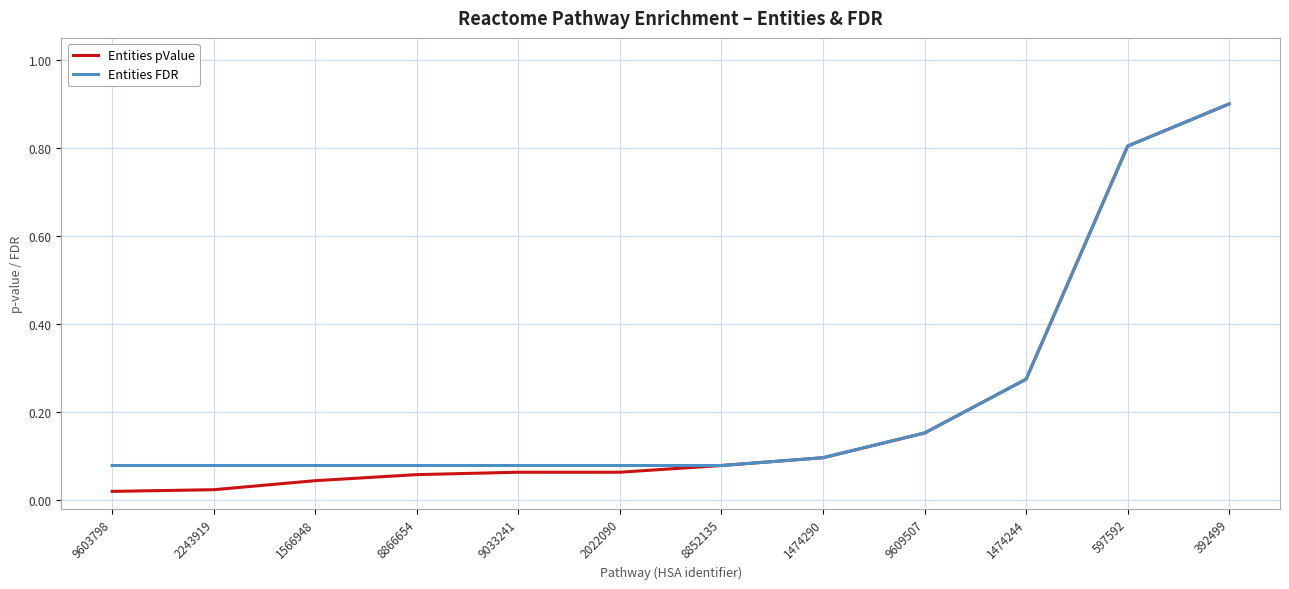

List the series in order of their overall mean, highest first.

Entities FDR, Entities pValue